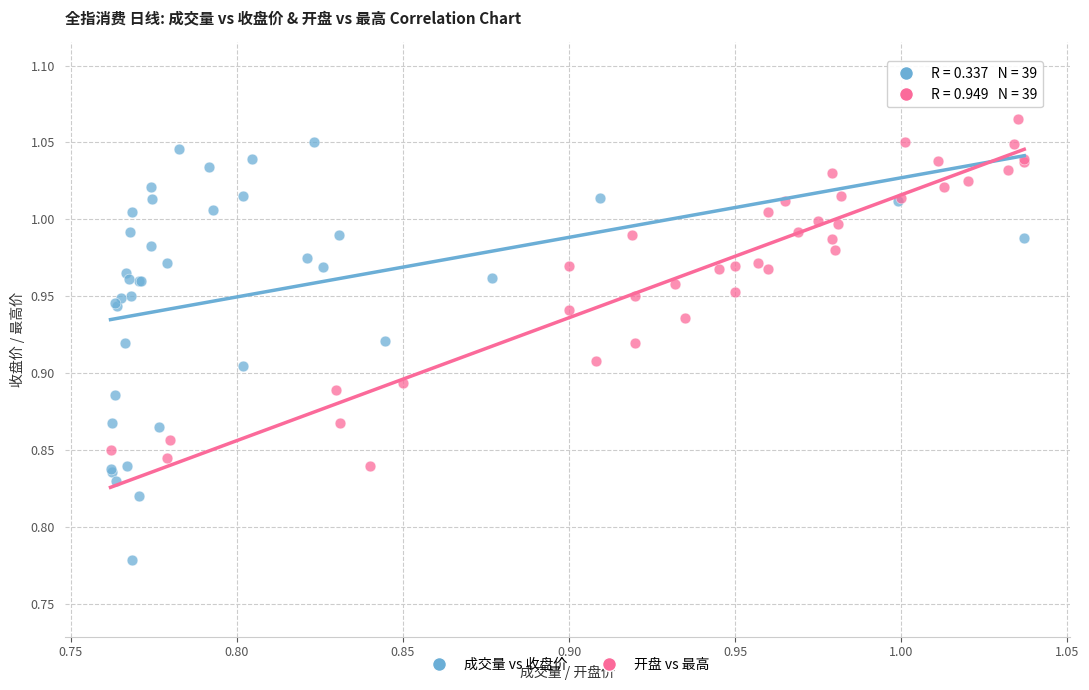

Which series has the widest spread of Y values?

成交量 vs 收盘价